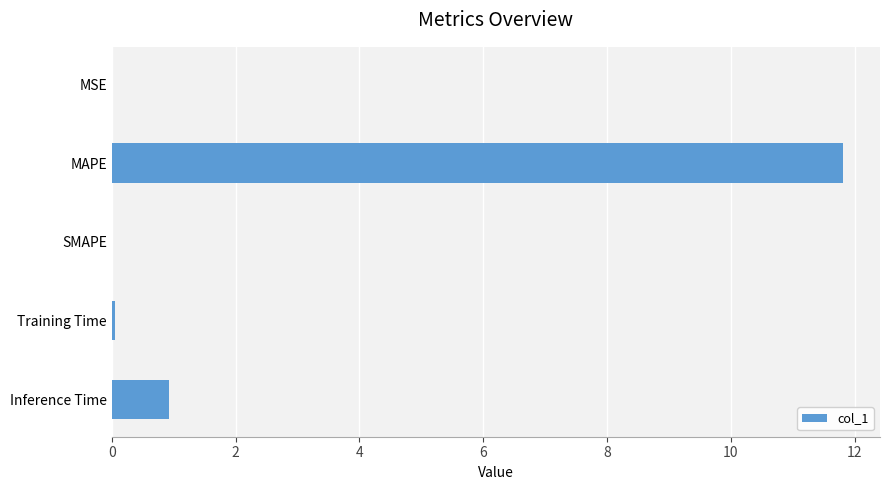

What is the approximate value at Inference Time?

0.9